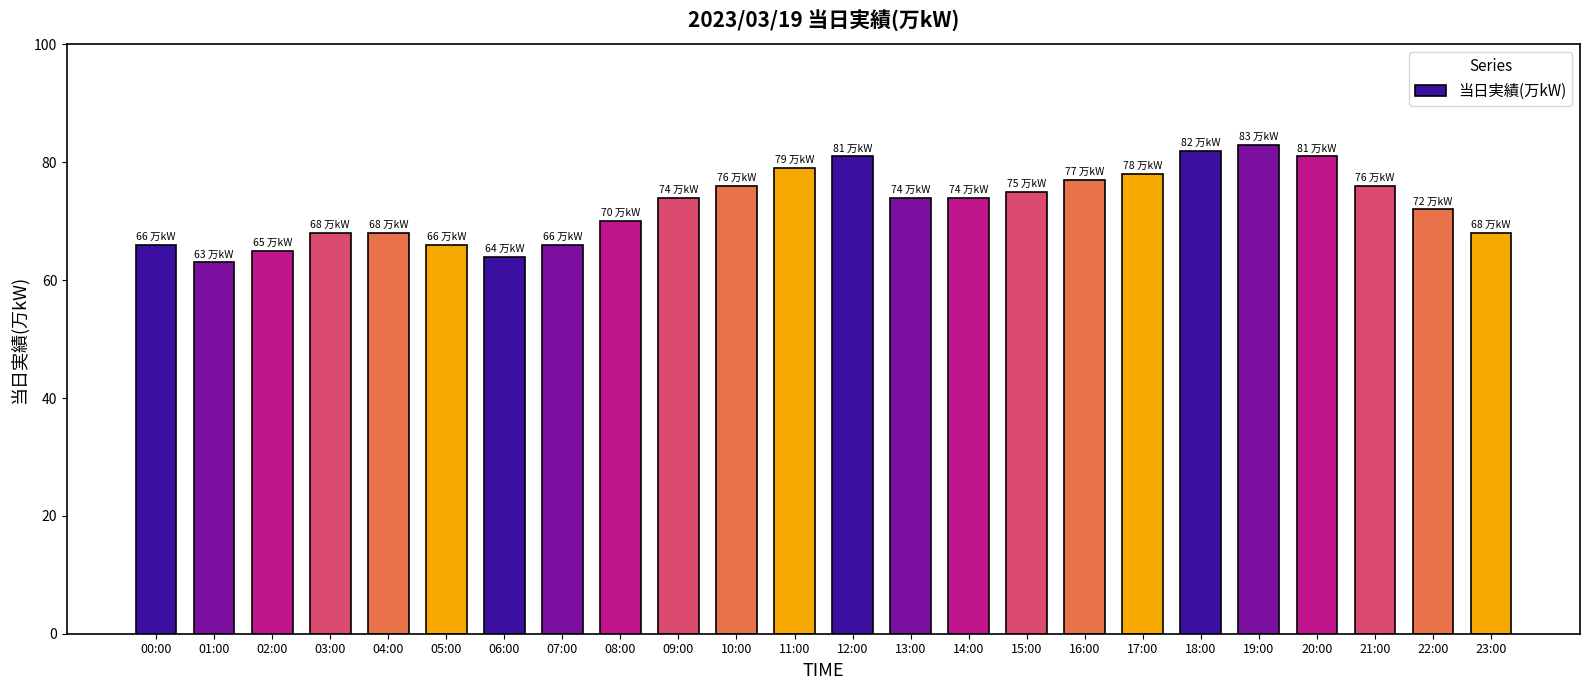

Reading left to right, list all the values displayed in this chart.

00:00=66	01:00=63	02:00=65	03:00=68	04:00=68	05:00=66	06:00=64	07:00=66	08:00=70	09:00=74	10:00=76	11:00=79	12:00=81	13:00=74	14:00=74	15:00=75	16:00=77	17:00=78	18:00=82	19:00=83	20:00=81	21:00=76	22:00=72	23:00=68